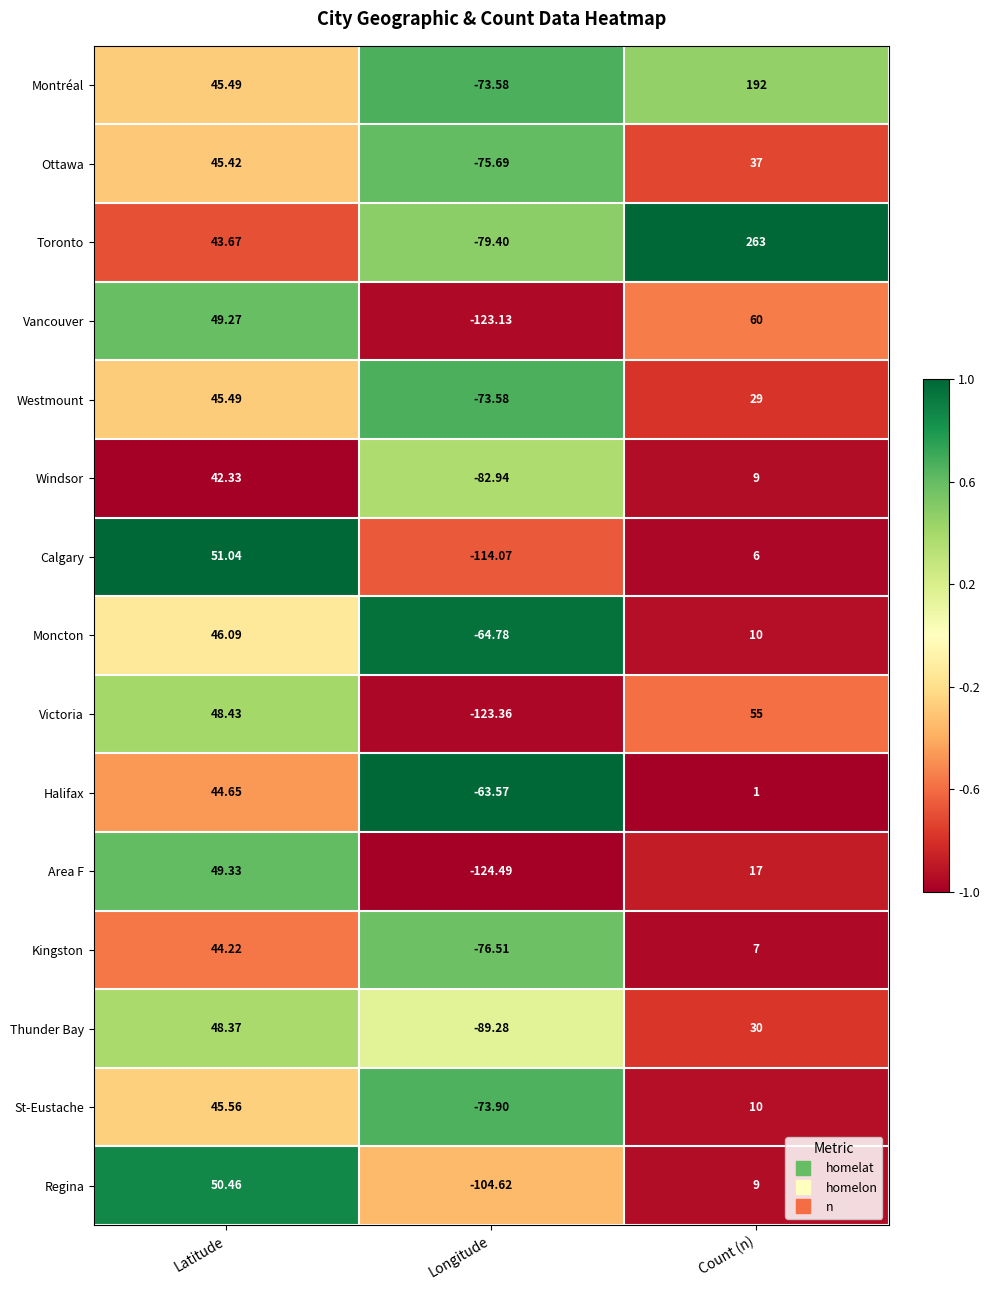

Rank the categories by Toronto value from lowest to highest.

Longitude, Latitude, Count (n)